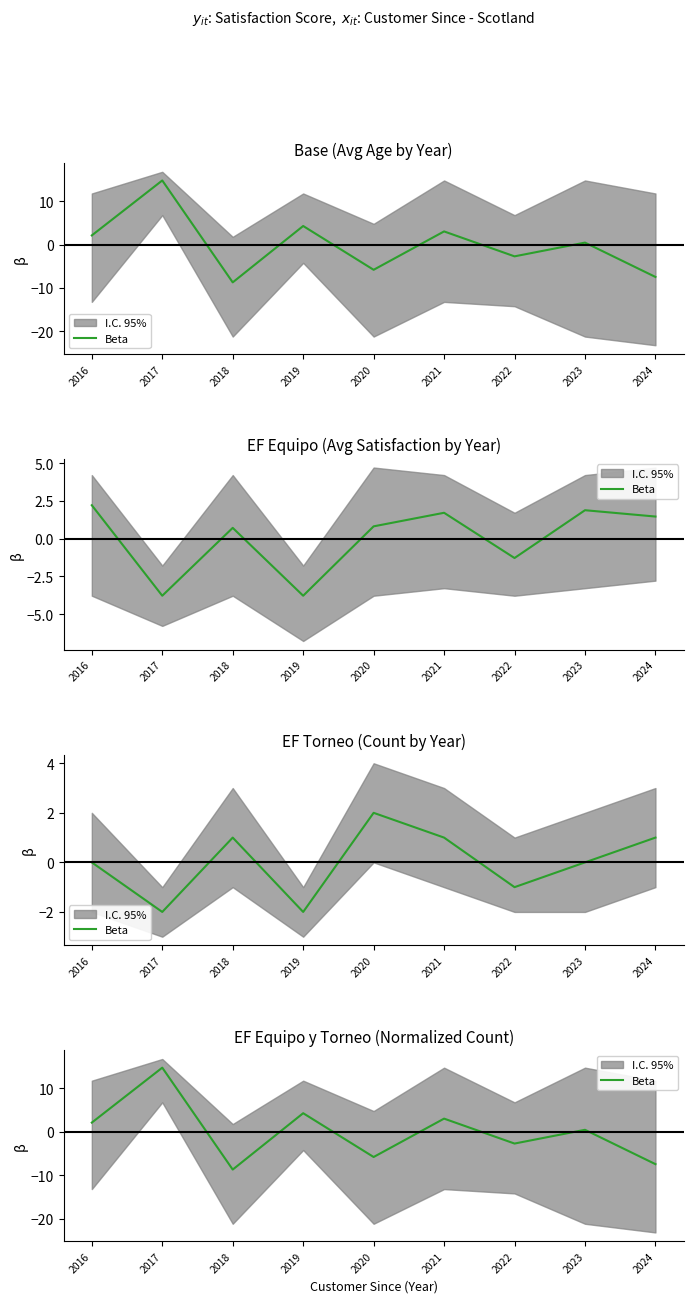

Does the chart display data point markers on the line(s)?

No